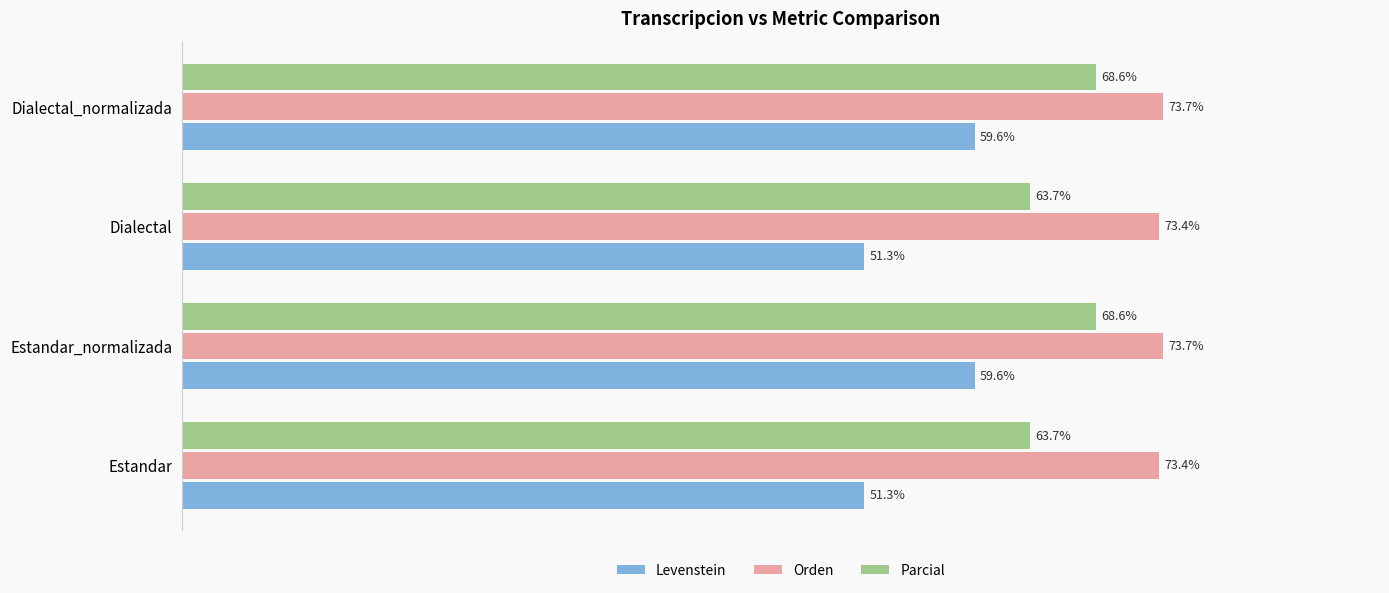

List the series in order of their overall mean, lowest first.

Levenstein, Parcial, Orden